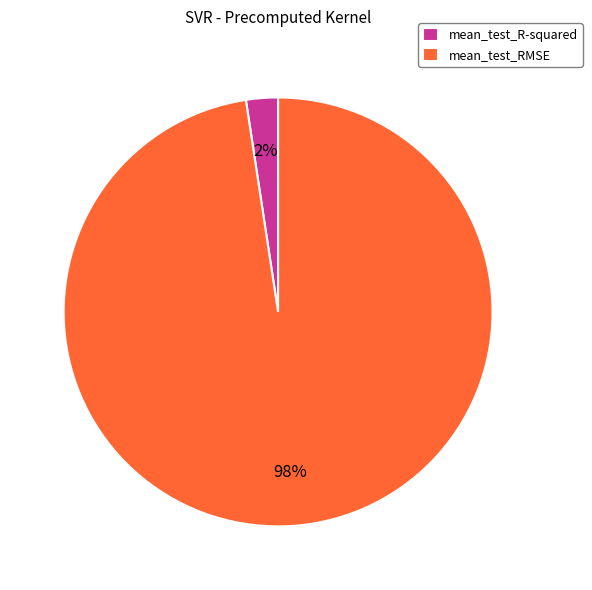

Do mean_test_RMSE and mean_test_R-squared together represent more than half of the pie?

Yes